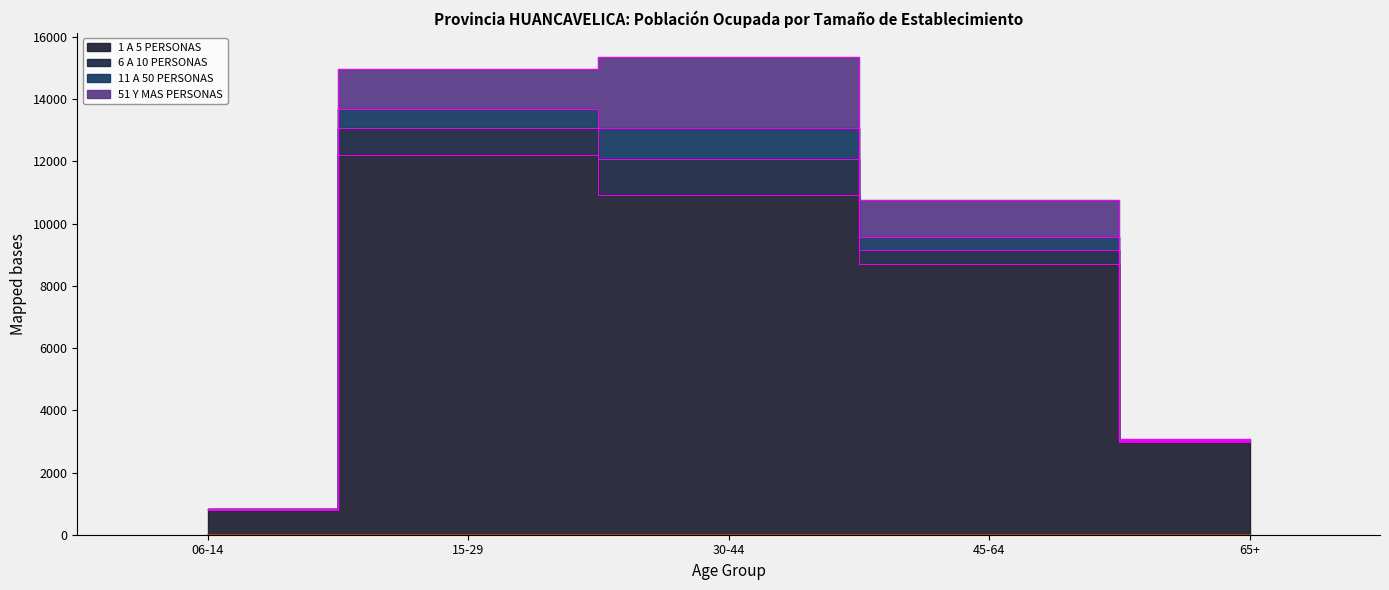

True or false: 1 A 5 PERSONAS has more than 0 interior local peaks.

True